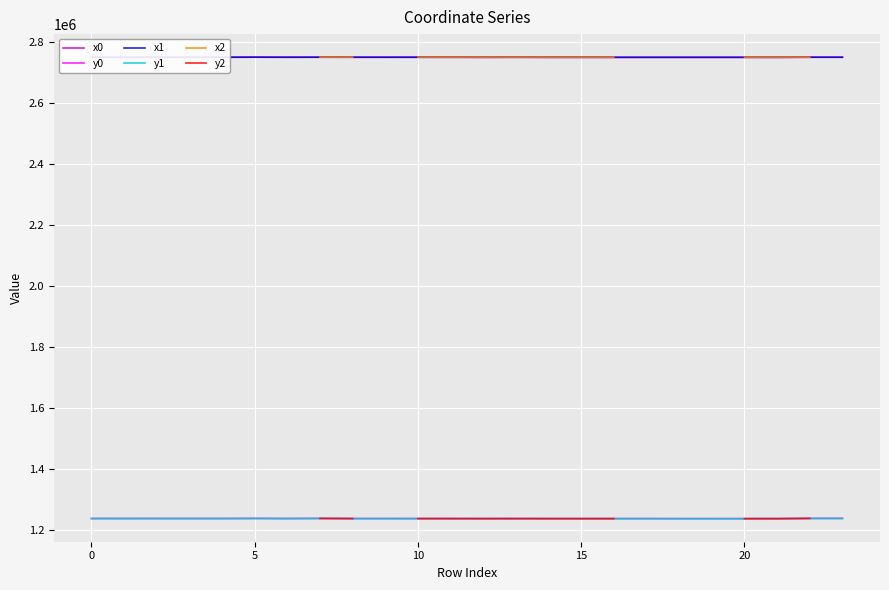

What value does the x1 series have at 21?

2750244.7